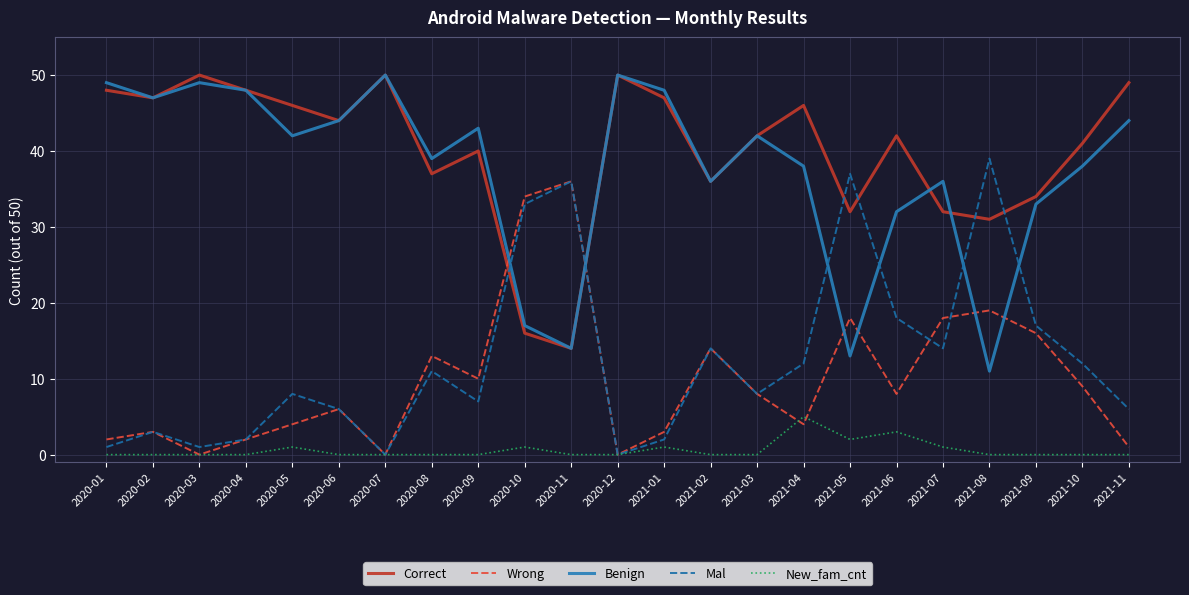

What is the highest value of the Benign series?

50